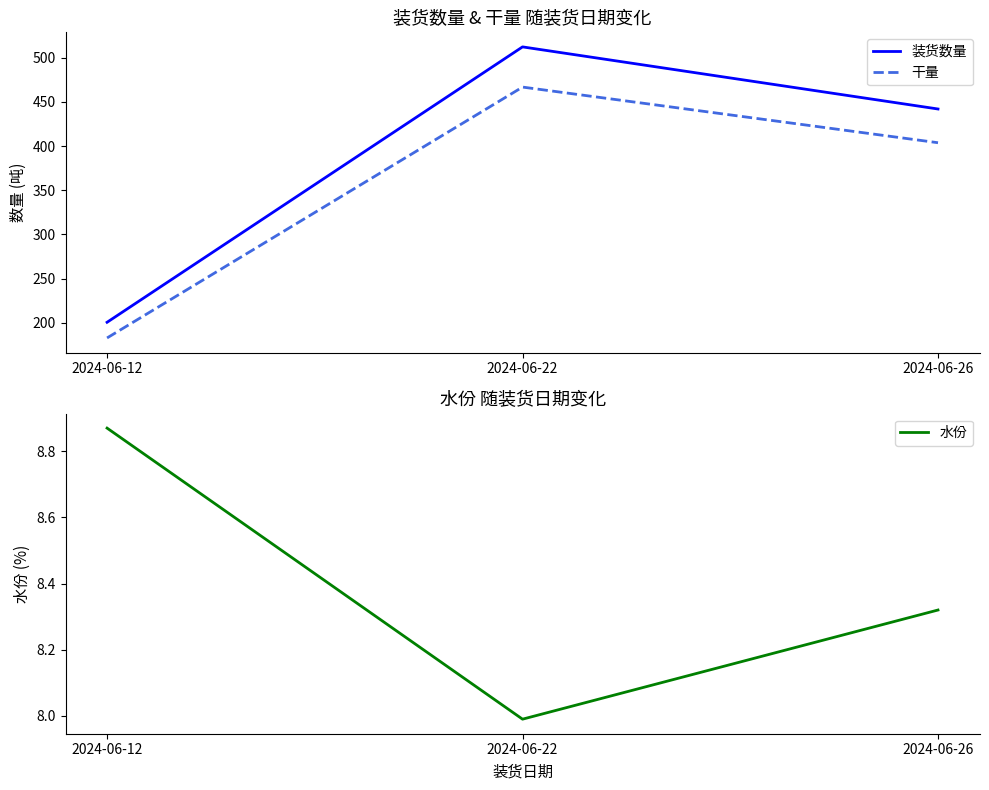

List the series in order of their peak value, lowest first.

水份, 干量, 装货数量